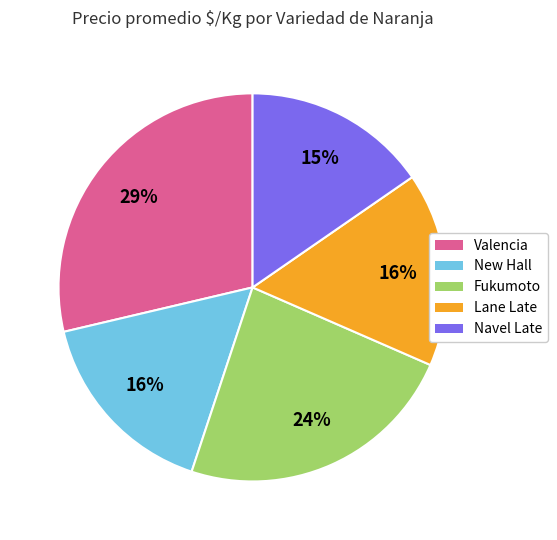

Combined, do Lane Late and New Hall account for over 50%?

No